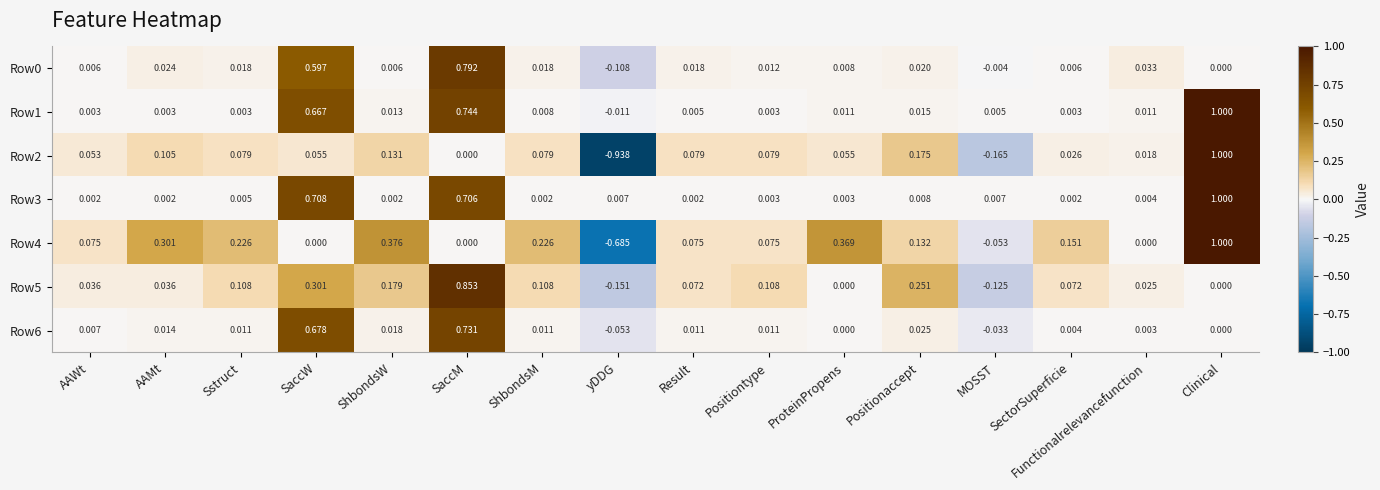

Is the value of Row0 at SaccM greater than the value of Row6 at yDDG?

Yes